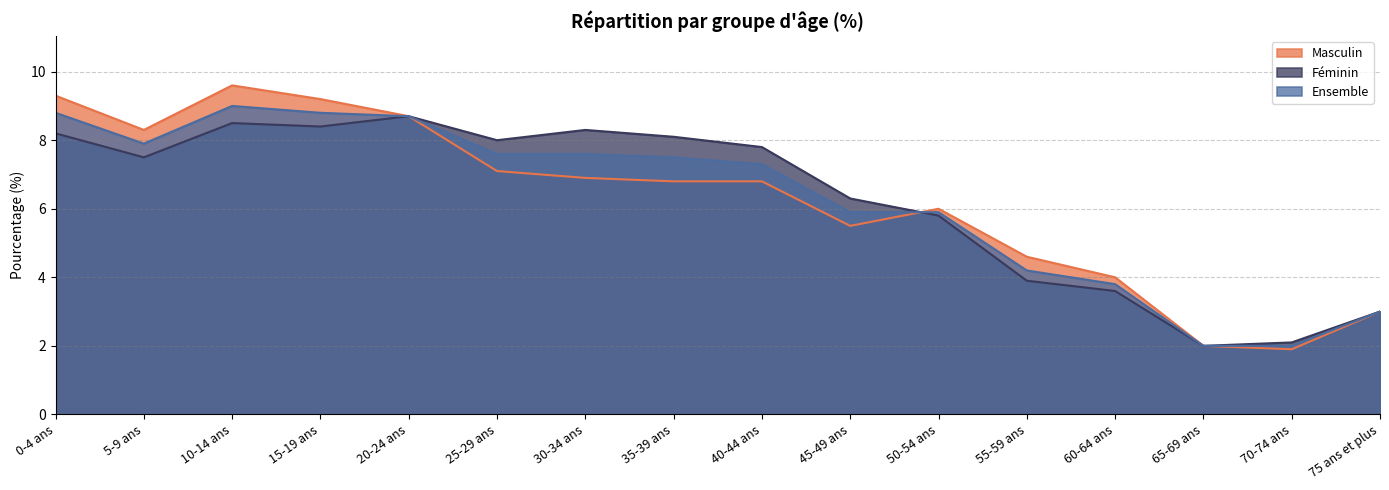

What is the minimum value shown in the chart?

1.9